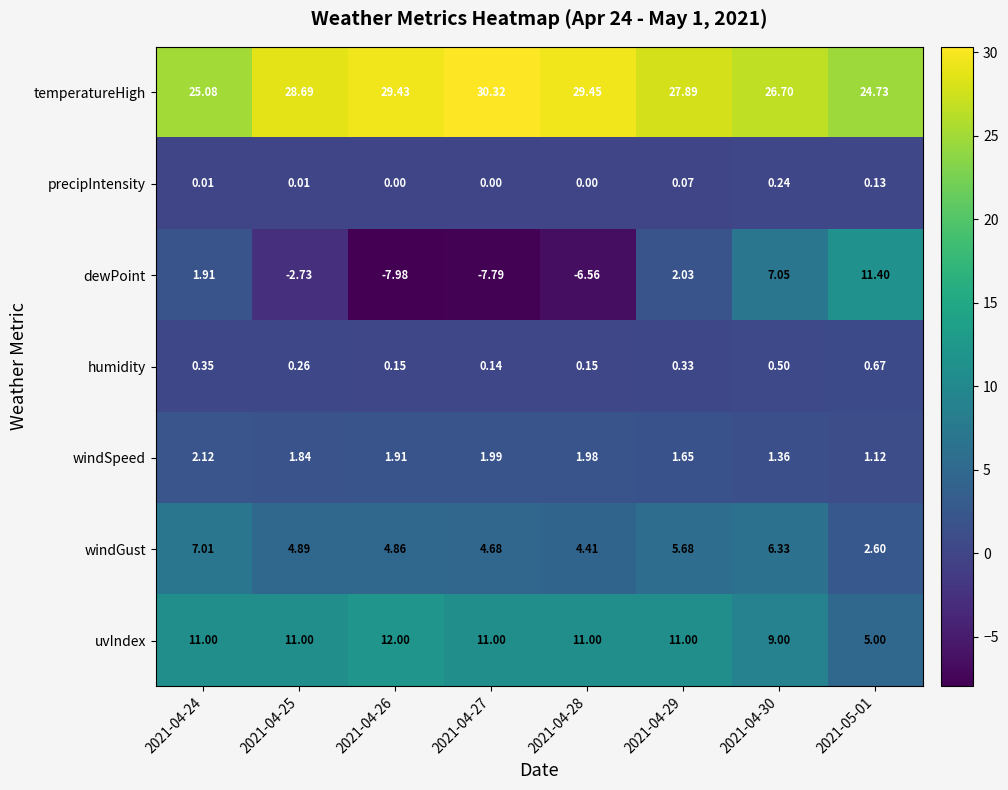

Which series has the widest spread of values?

dewPoint